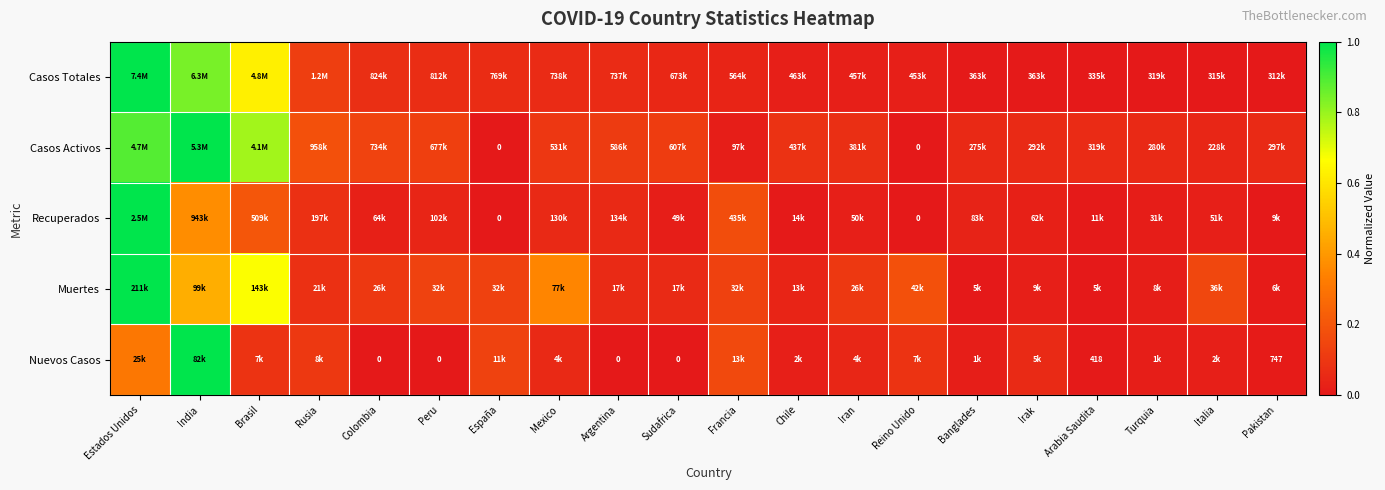

True or false: Casos Activos has a value of 1.5 at Estados Unidos.

False